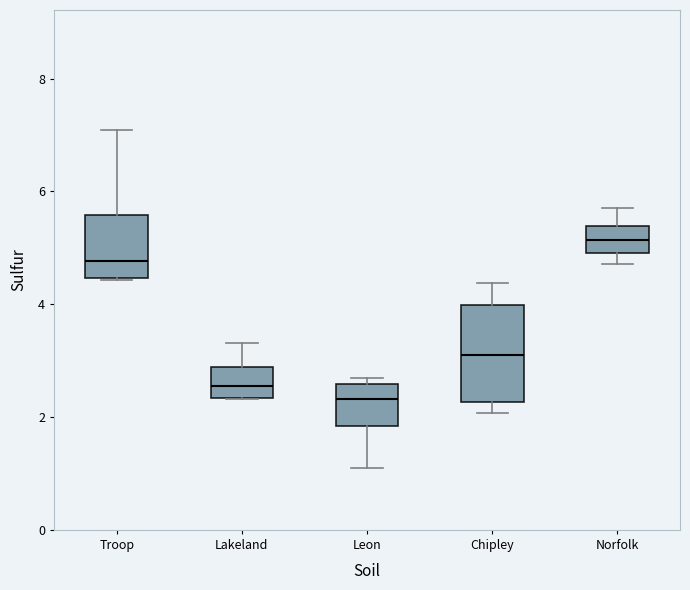

Where is the upper edge of the box for Troop on the y-axis? The values are not printed on the chart, so give them approximately, as read against the axis.

5.6